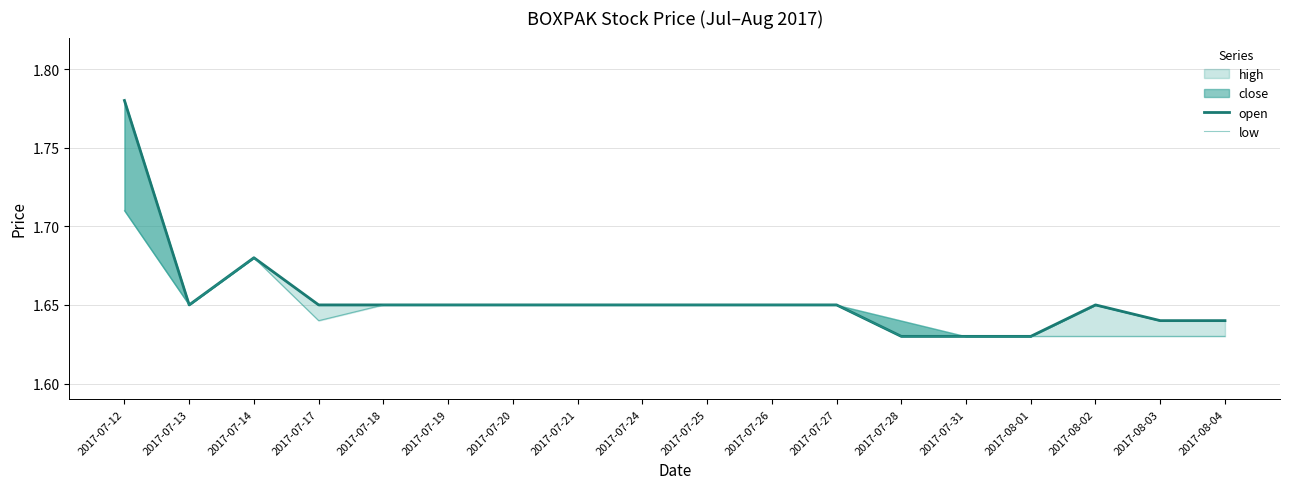

Reading left to right, extract all data points from this chart.

open: 1.8	1.6	1.7	1.6	1.6	1.6	1.6	1.6	1.6	1.6	1.6	1.6	1.6	1.6	1.6	1.6	1.6	1.6
low: 1.7	1.6	1.7	1.6	1.6	1.6	1.6	1.6	1.6	1.6	1.6	1.6	1.6	1.6	1.6	1.6	1.6	1.6